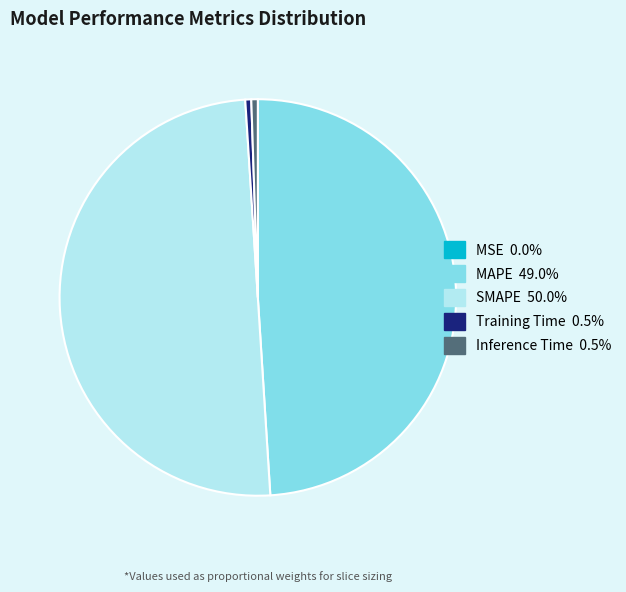

Is the sum of Inference Time and MAPE greater than half?

No